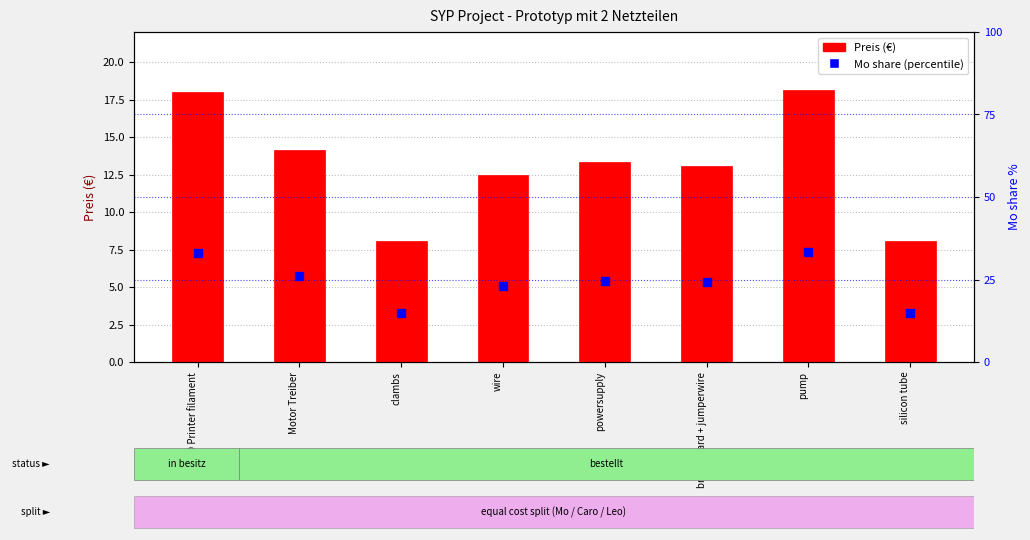

At which category is the sum across all series the highest?

pump